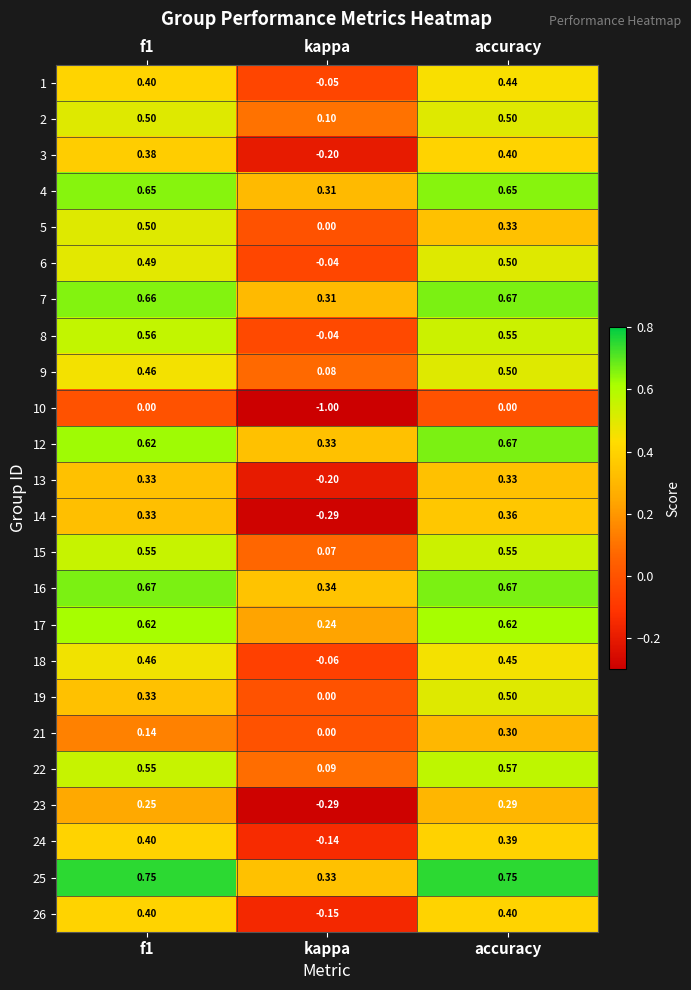

At which category is the sum across all series the highest?

accuracy